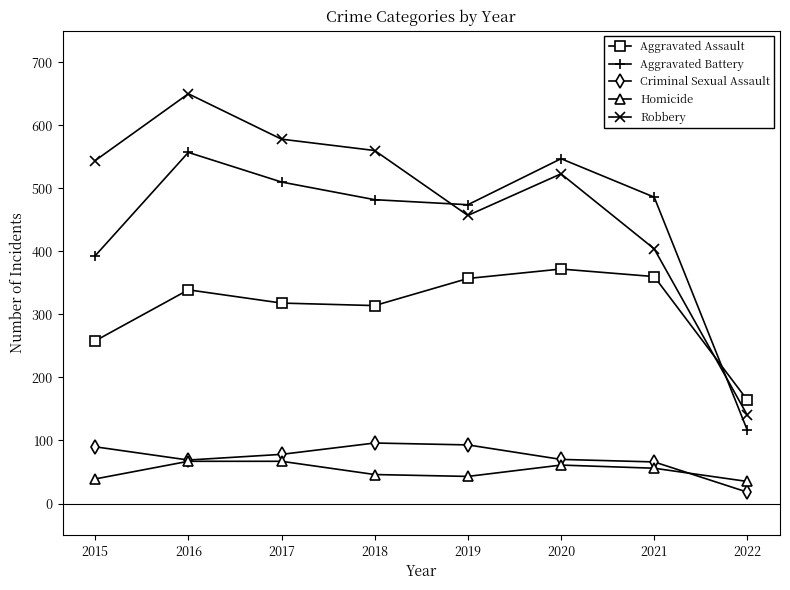

What is the greatest value displayed?

650